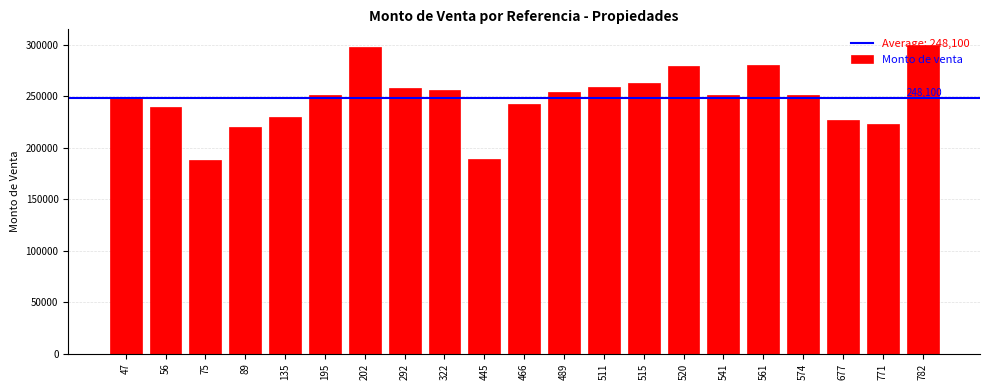

Is it true that the value at 195 is 354679?

False